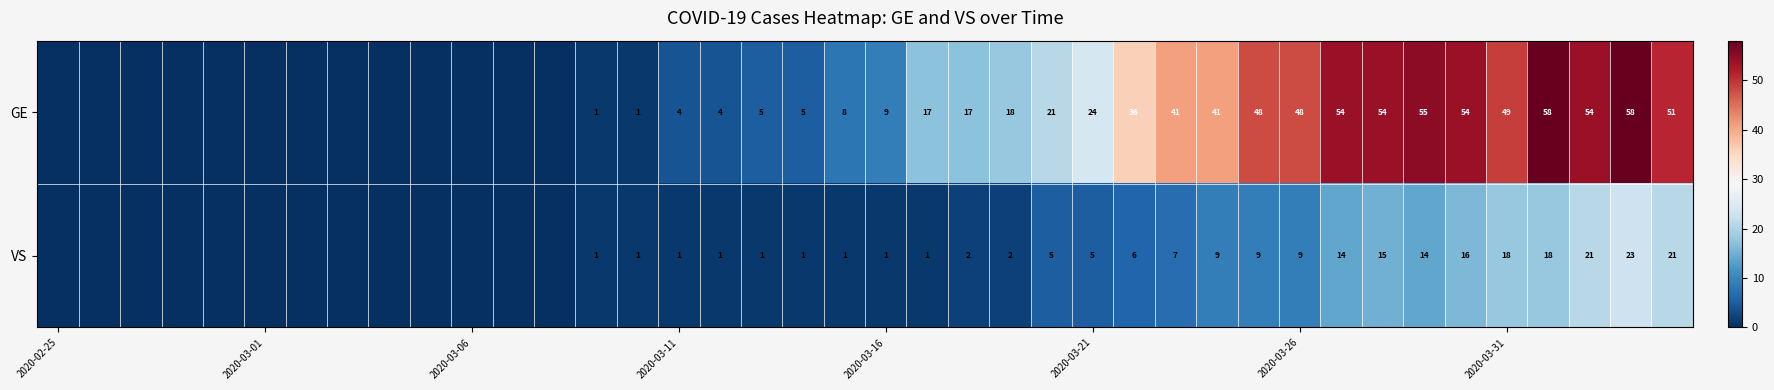

What is the difference between the highest and lowest values at 2020-03-16?

8